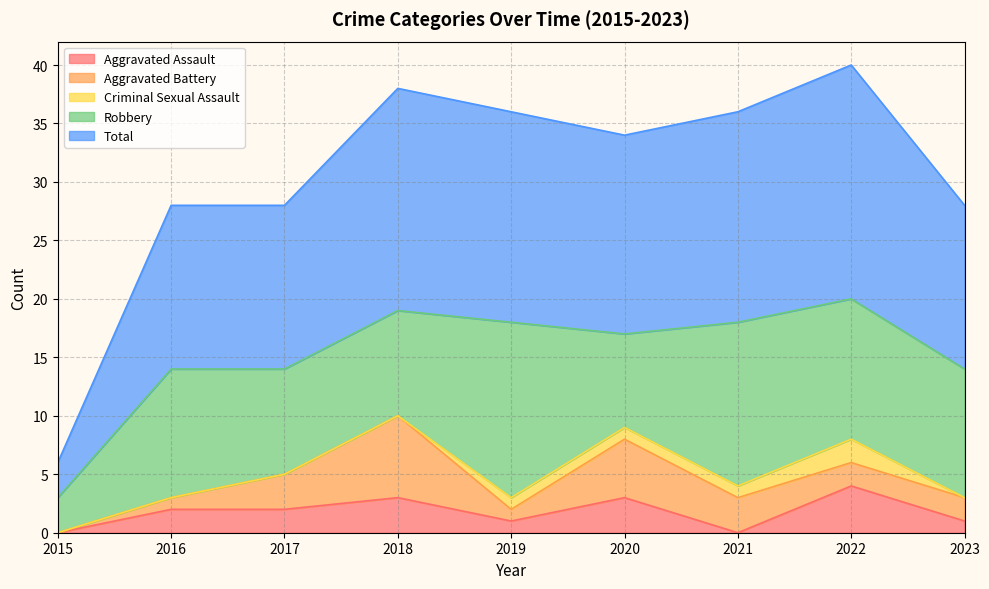

Does the chart have visible grid lines?

Yes